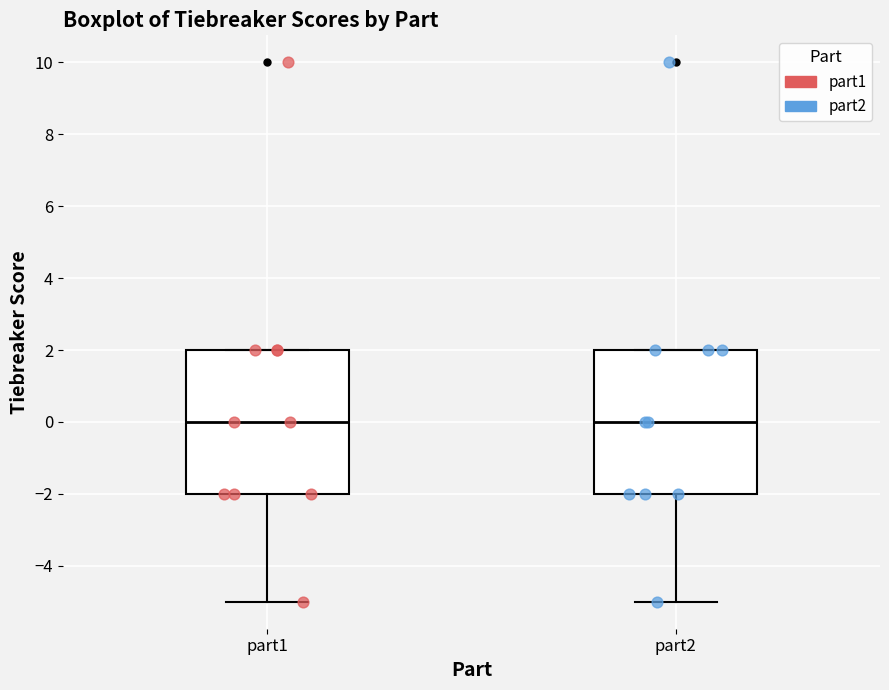

Where is the upper edge of the box for part1 on the y-axis? The values are not printed on the chart, so give them approximately, as read against the axis.

2